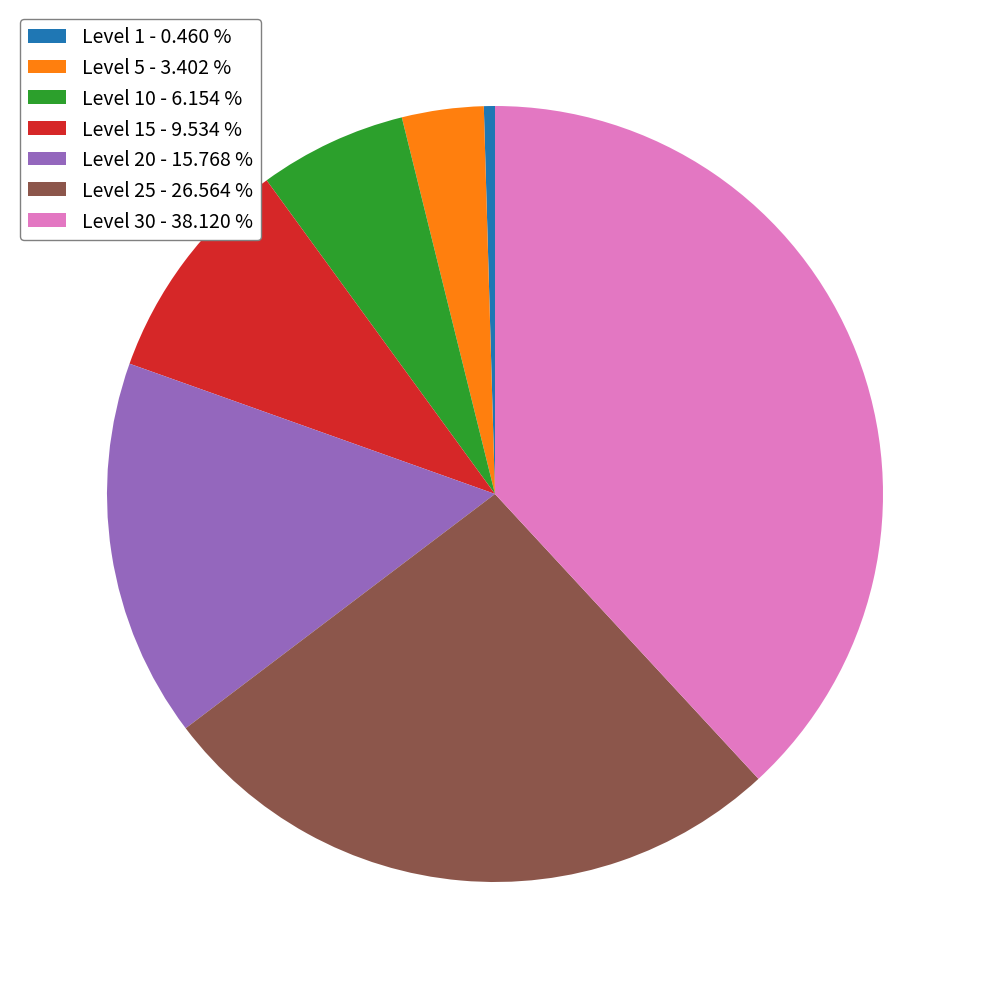

Which category has the smallest portion of the pie?

Level 1 - 0.460 %